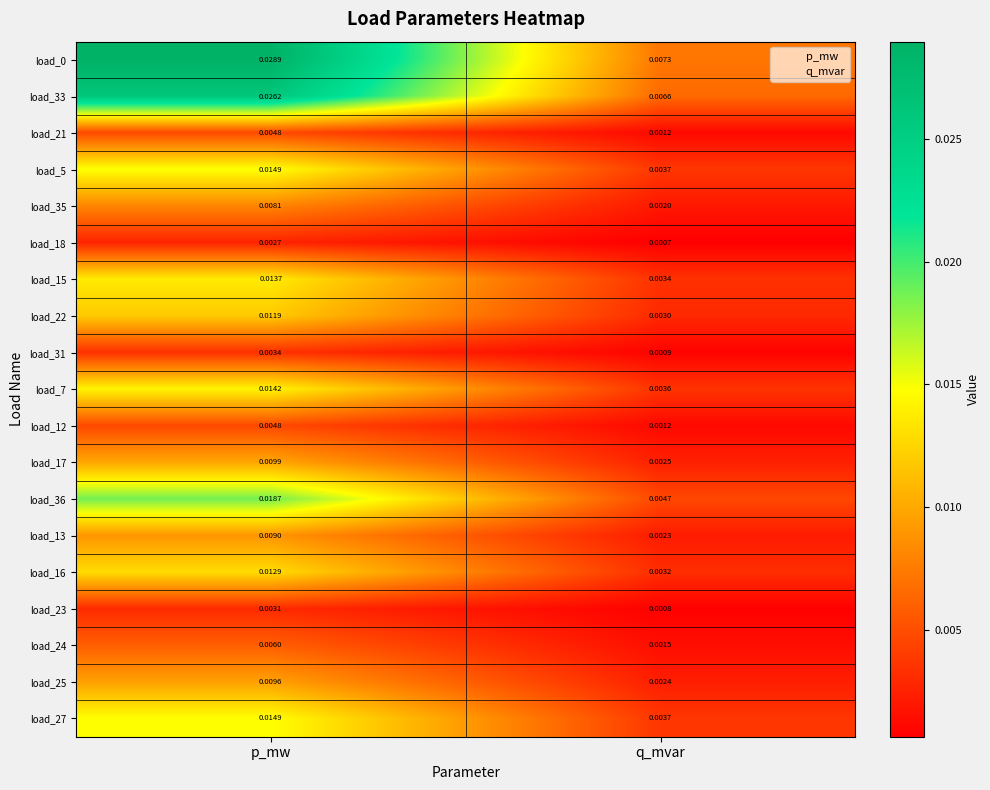

At which label is load_21 closest to 0?

q_mvar